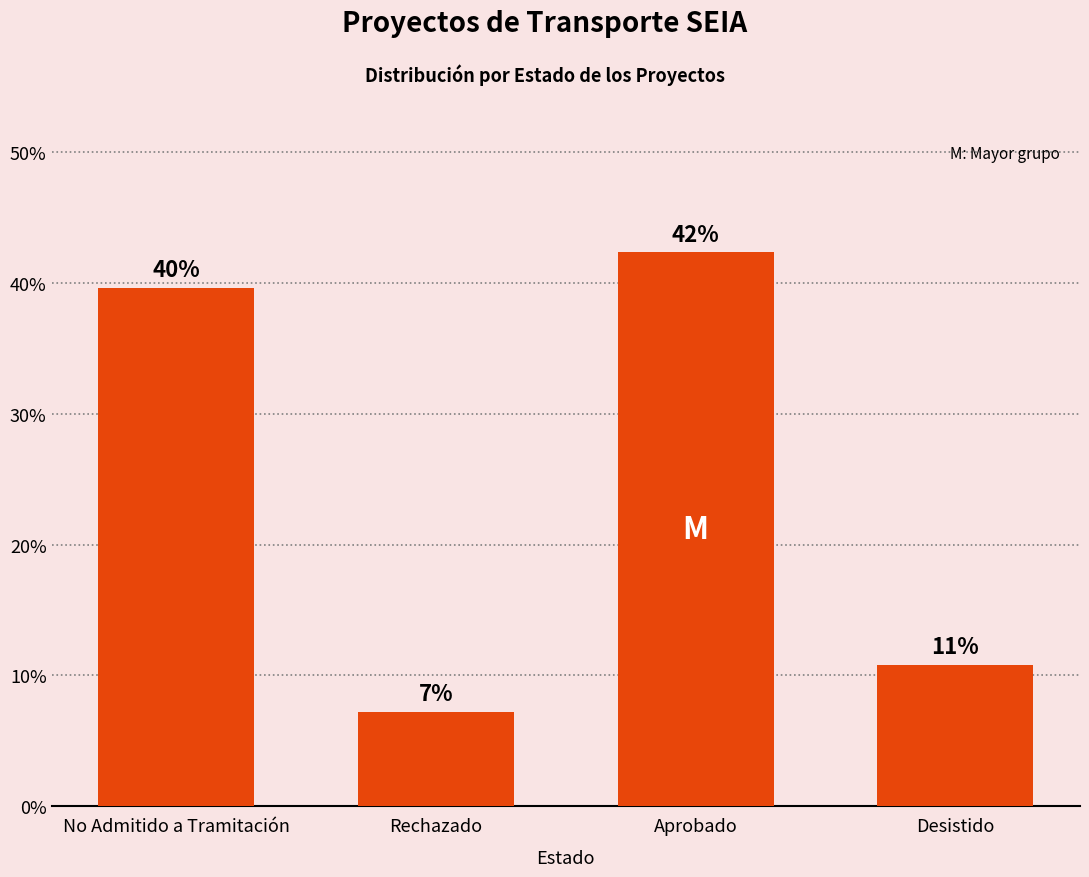

Approximately how many times larger is the value at Rechazado compared to Aprobado?

0.2